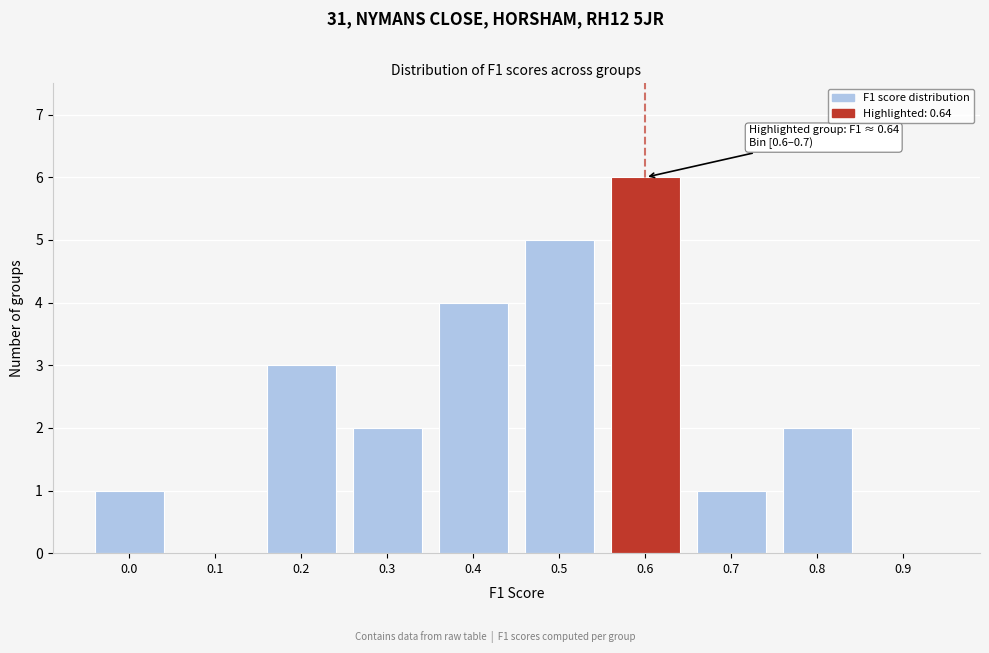

Reading left to right, what are all the values shown in this chart?

0.0=1	0.1=0	0.2=3	0.3=2	0.4=4	0.5=5	0.6=6	0.7=1	0.8=2	0.9=0